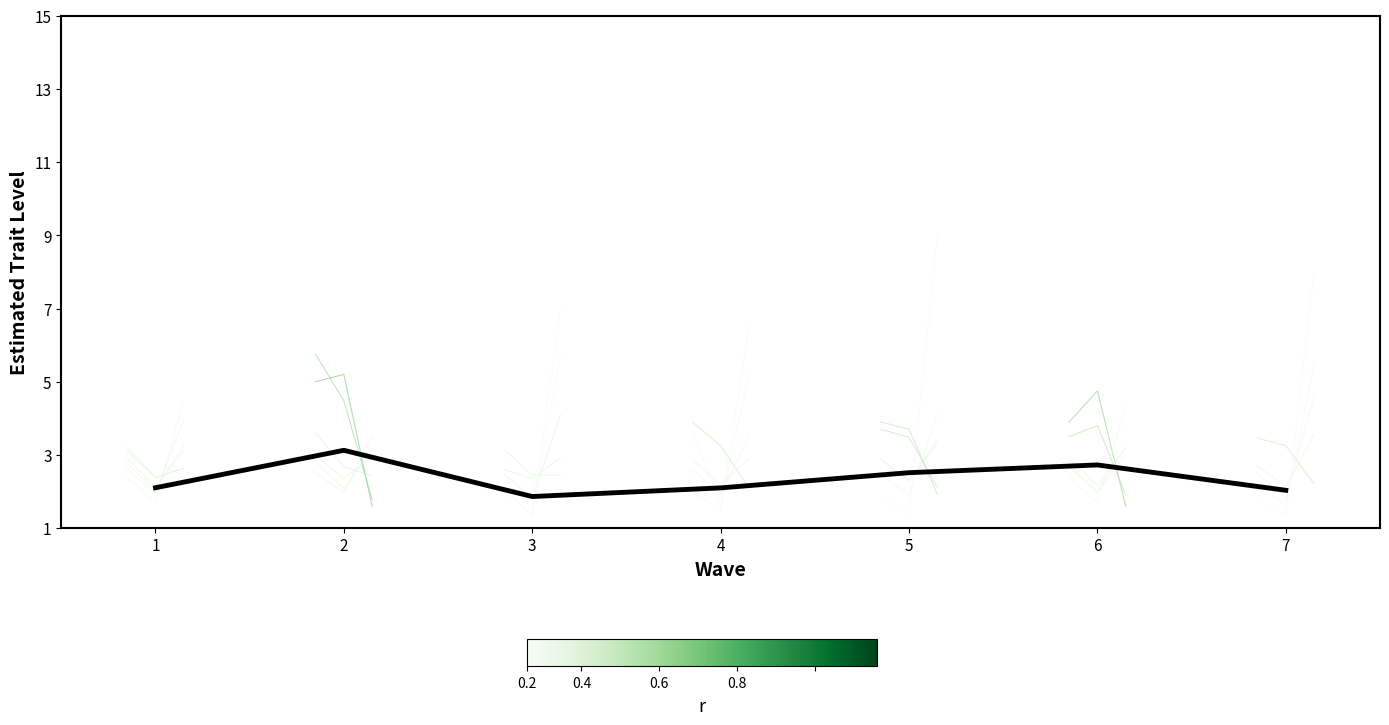

How many points are lower than both their immediate neighbors (excluding endpoints)?

1